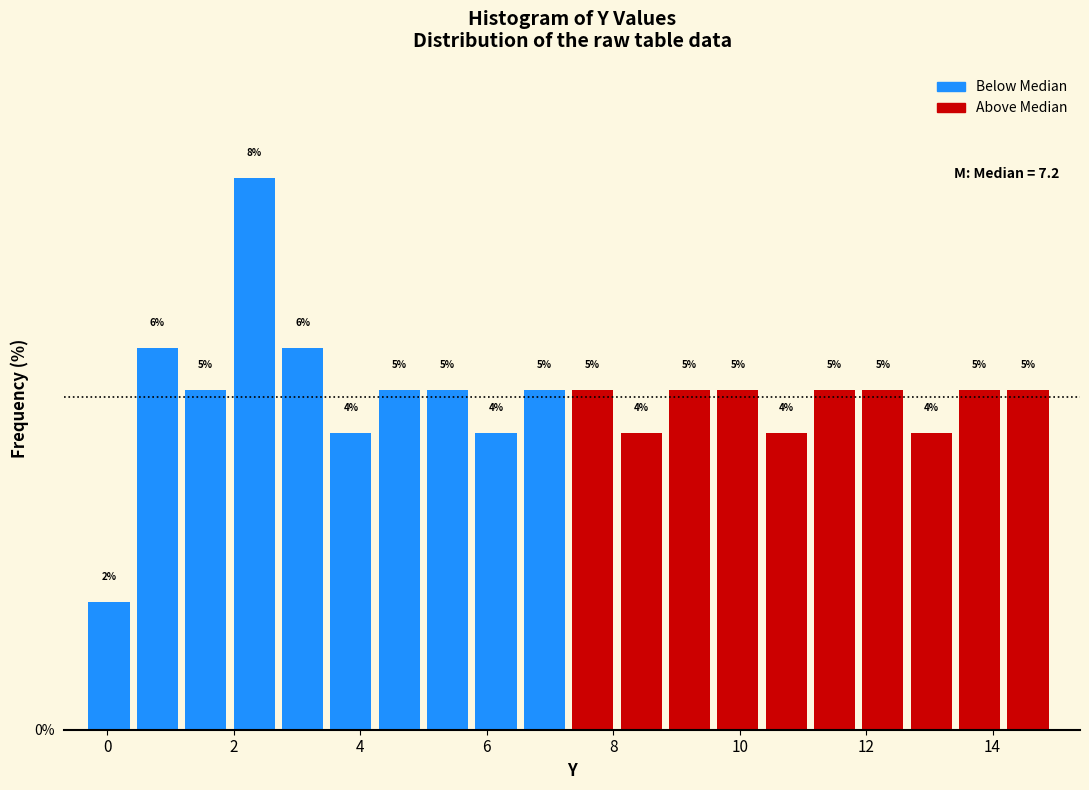

Around what value on the x-axis is the tallest bar? Give the approximate position of its centre, as read against the axis.

2.4